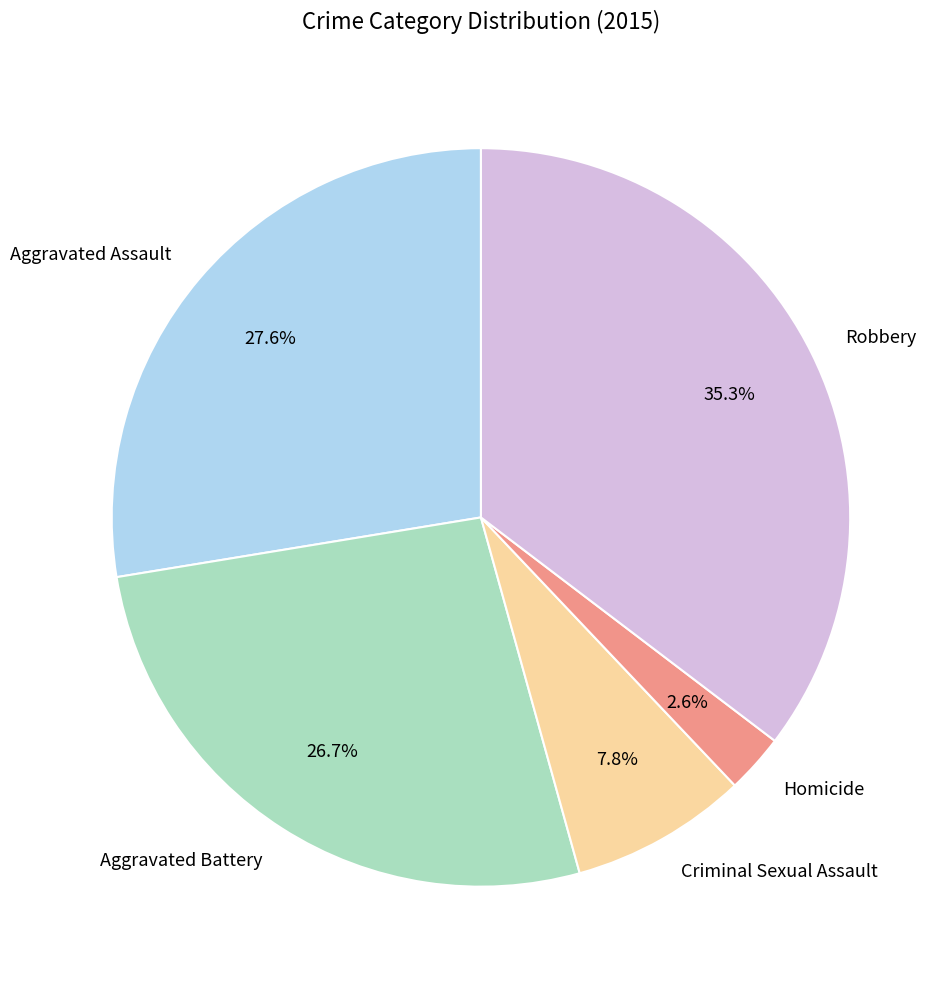

Which has a higher value, Robbery or Homicide?

Robbery